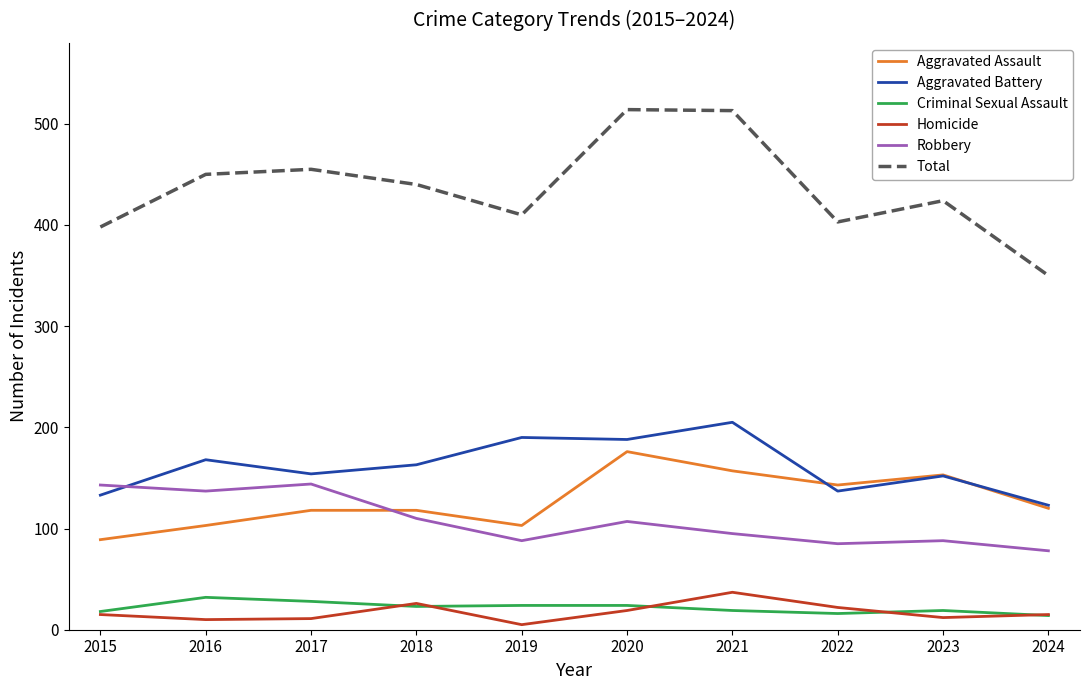

How many times do Aggravated Battery and Robbery cross each other?

1